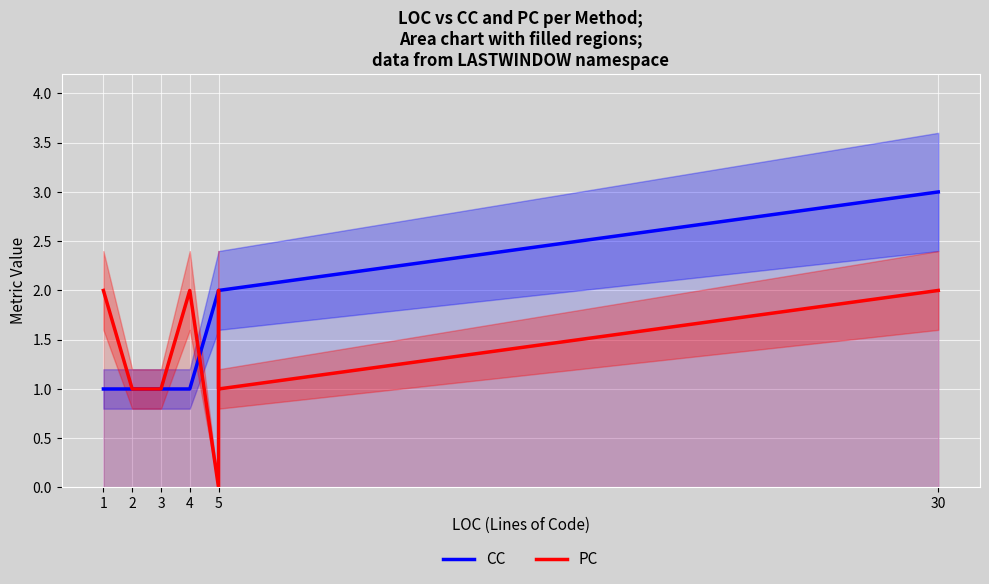

Reading left to right, list all the values displayed in this chart.

CC: 1	1	1	1	2	2	2	3
PC: 2	1	1	2	0	2	1	2